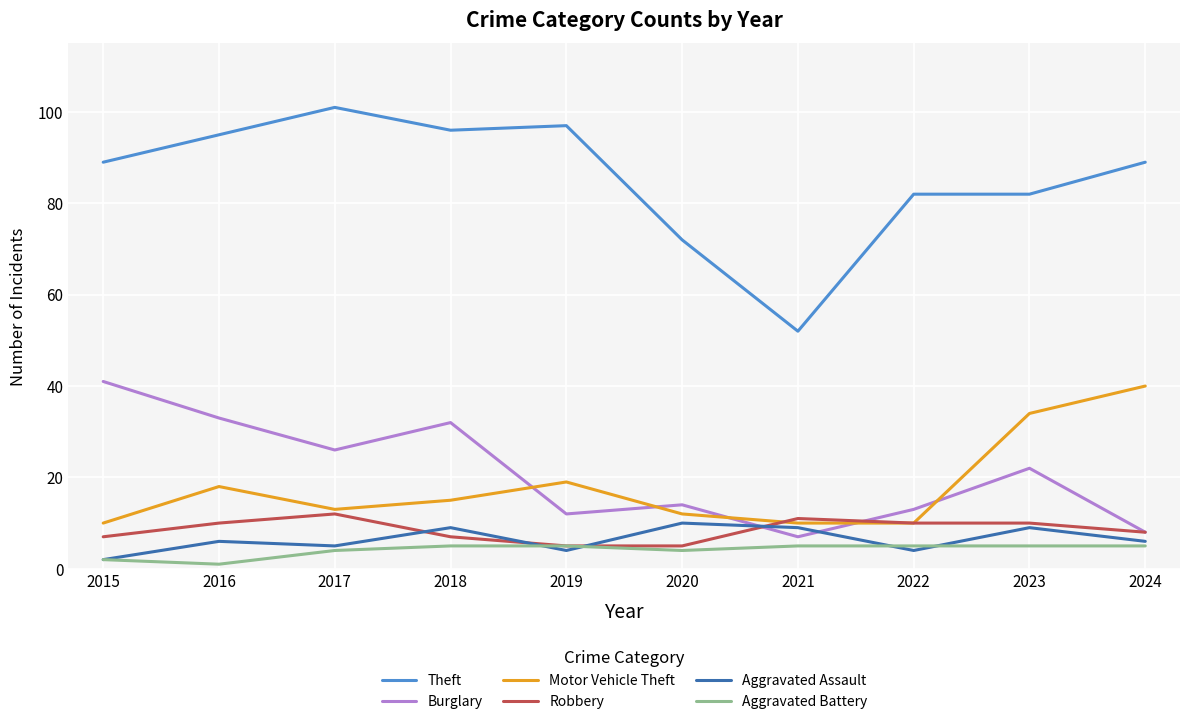

Is the value of Aggravated Assault at 2019 greater than the value of Theft at 2023?

No